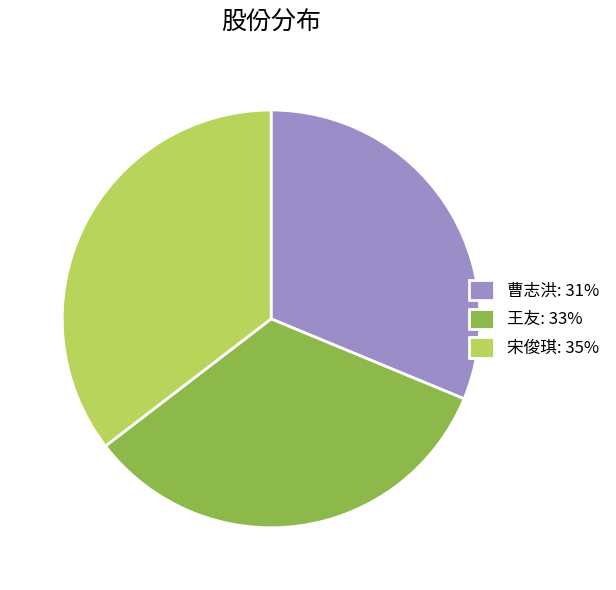

Rank the categories by value from lowest to highest.

曹志洪, 王友, 宋俊琪